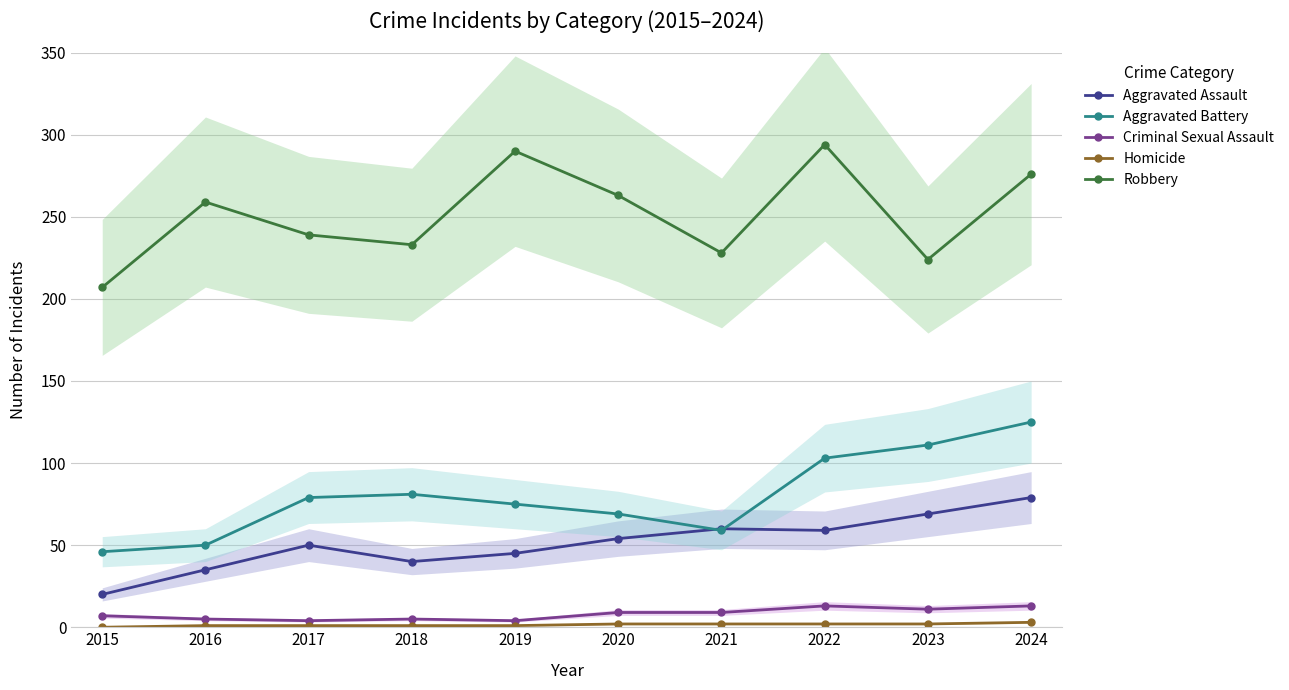

Reading left to right, transcribe all the data shown in this chart.

Aggravated Assault: 2015=20	2016=35	2017=50	2018=40	2019=45	2020=54	2021=60	2022=59	2023=69	2024=79
Aggravated Battery: 2015=46	2016=50	2017=79	2018=81	2019=75	2020=69	2021=59	2022=103	2023=111	2024=125
Criminal Sexual Assault: 2015=7	2016=5	2017=4	2018=5	2019=4	2020=9	2021=9	2022=13	2023=11	2024=13
Homicide: 2015=0	2016=1	2017=1	2018=1	2019=1	2020=2	2021=2	2022=2	2023=2	2024=3
Robbery: 2015=207	2016=259	2017=239	2018=233	2019=290	2020=263	2021=228	2022=294	2023=224	2024=276